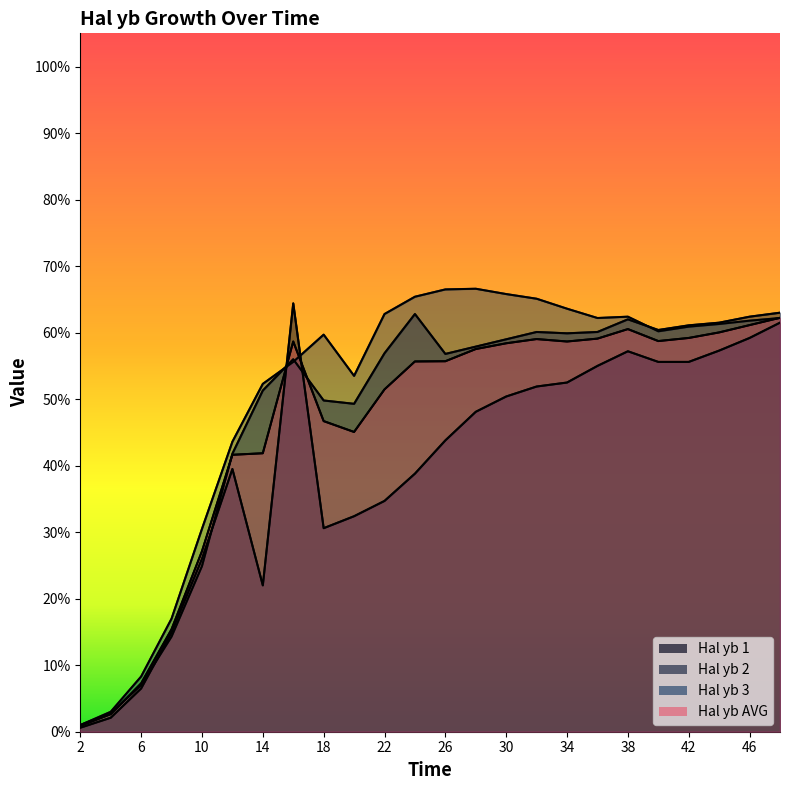

The Hal yb AVG series shows 0.1 at 14. True or false?

False